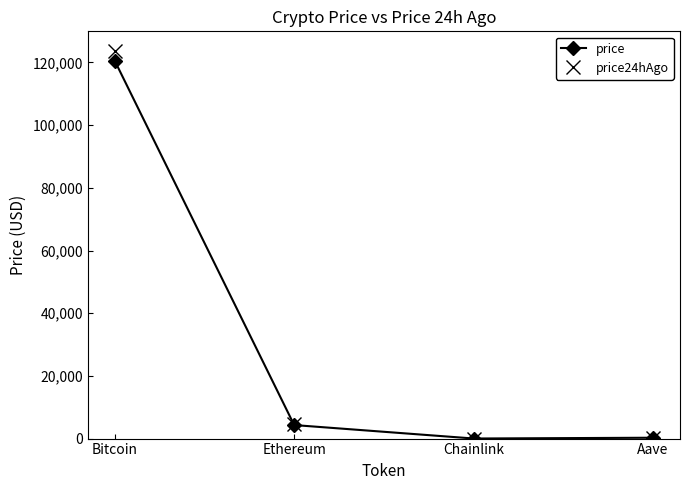

The price series shows 64061.6 at Bitcoin. True or false?

False